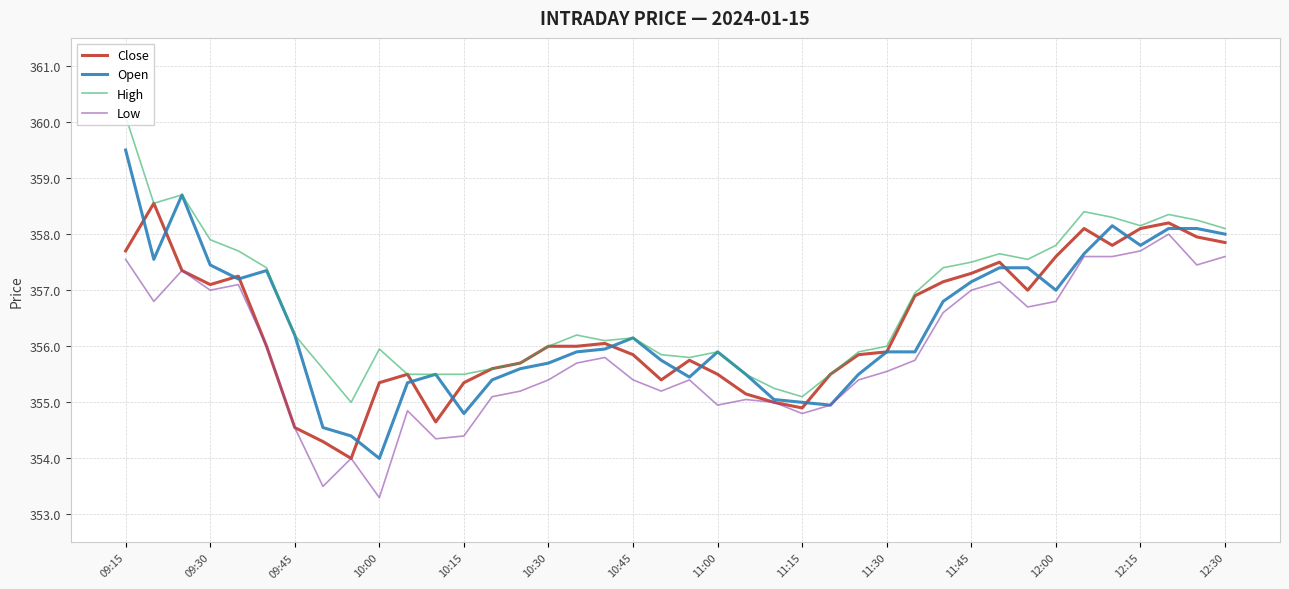

The Close series shows 616.1 at 11:15. True or false?

False